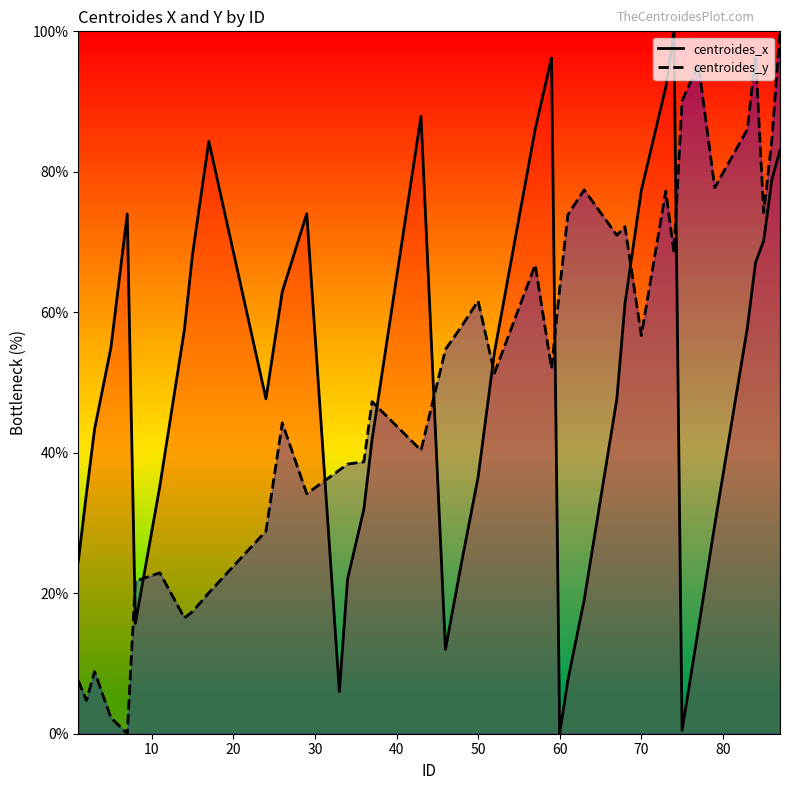

How many positive values does the centroides_x series have?

39